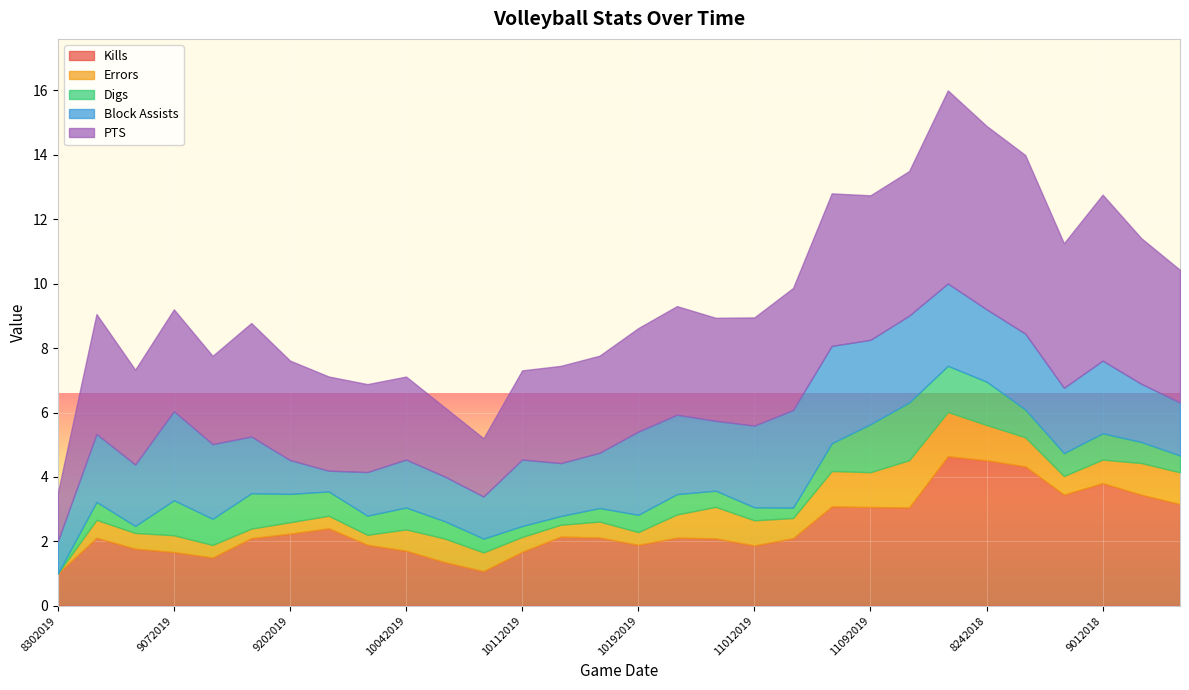

Reading left to right, extract all data points from this chart.

Kills: 1.0	2.1	1.8	1.7	1.5	2.1	2.2	2.4	1.9	1.7	1.4	1.1	1.7	2.1	2.1	1.9	2.1	2.1	1.9	2.1	3.1	3.1	3.1	4.6	4.5	4.3	3.5	3.8	3.4	3.2
Errors: 0.0	0.6	0.5	0.5	0.4	0.3	0.4	0.4	0.3	0.7	0.7	0.6	0.5	0.4	0.5	0.4	0.7	1.0	0.8	0.6	1.1	1.1	1.5	1.4	1.1	0.9	0.6	0.7	1.0	1.0
Digs: 0.0	0.6	0.2	1.1	0.8	1.1	0.9	0.8	0.6	0.7	0.5	0.4	0.3	0.3	0.4	0.5	0.6	0.5	0.4	0.3	0.9	1.5	1.8	1.4	1.3	0.9	0.7	0.8	0.7	0.5
Block Assists: 1.0	2.1	1.9	2.8	2.3	1.8	1.1	0.6	1.4	1.5	1.4	1.3	2.1	1.6	1.7	2.6	2.5	2.2	2.5	3.0	3.0	2.6	2.7	2.6	2.2	2.4	2.0	2.3	1.8	1.6
PTS: 1.5	3.7	2.9	3.2	2.7	3.5	3.1	2.9	2.7	2.6	2.1	1.8	2.8	3.0	3.0	3.2	3.4	3.2	3.4	3.8	4.7	4.5	4.5	6.0	5.7	5.5	4.5	5.2	4.5	4.1